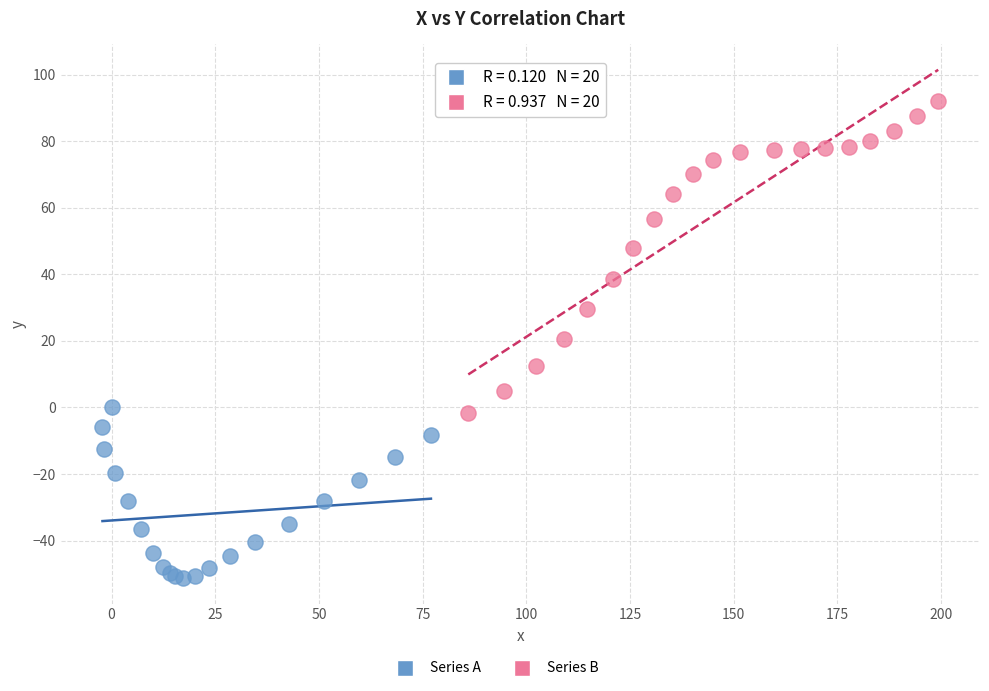

Which series contains the lowest Y value?

Series A